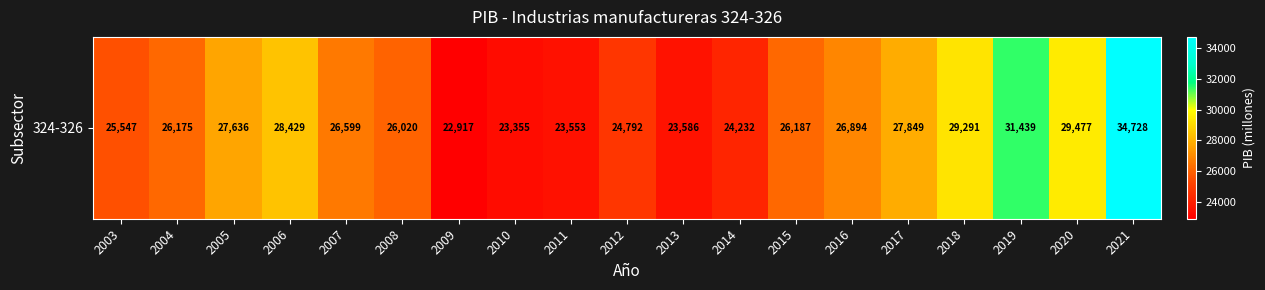

List the labels in order of value, smallest first.

2009, 2010, 2011, 2013, 2014, 2012, 2003, 2008, 2004, 2015, 2007, 2016, 2005, 2017, 2006, 2018, 2020, 2019, 2021